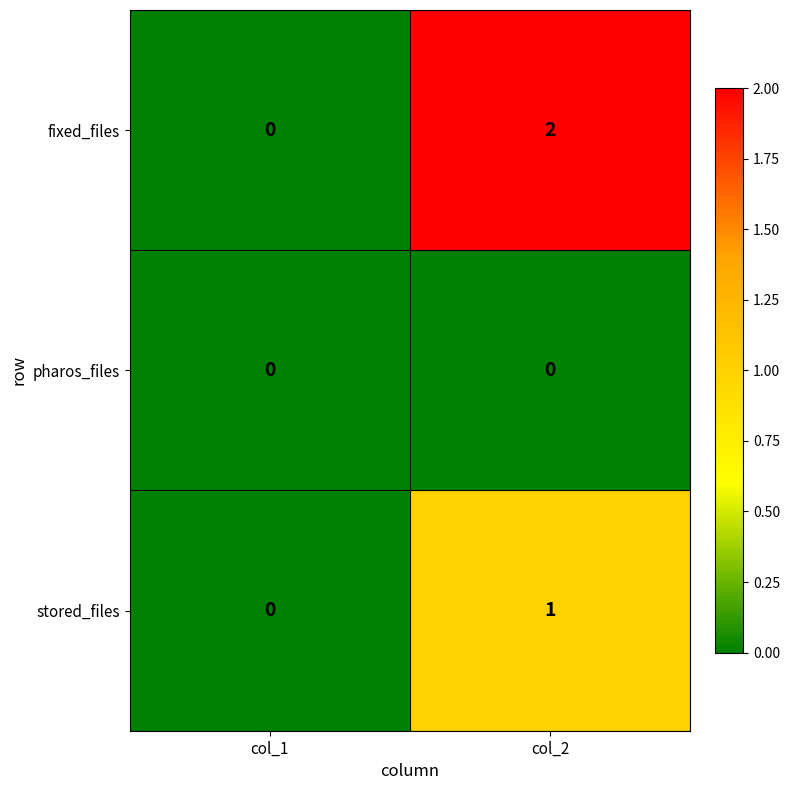

Rank the series at col_2 from highest to lowest value.

fixed_files, stored_files, pharos_files